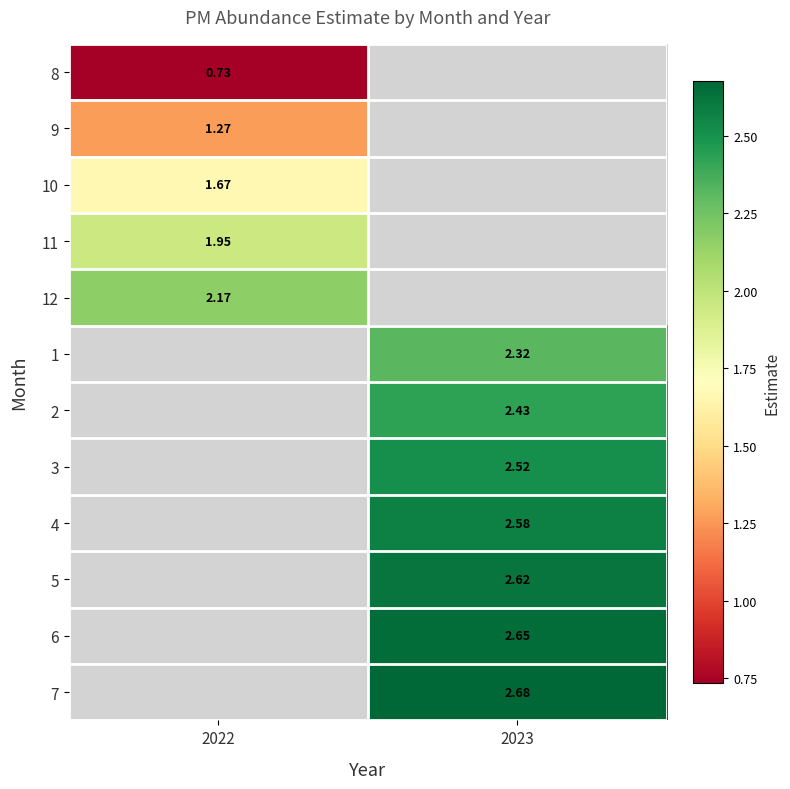

Is the value of 1 at 2023 greater than the value of 6 at 2023?

No